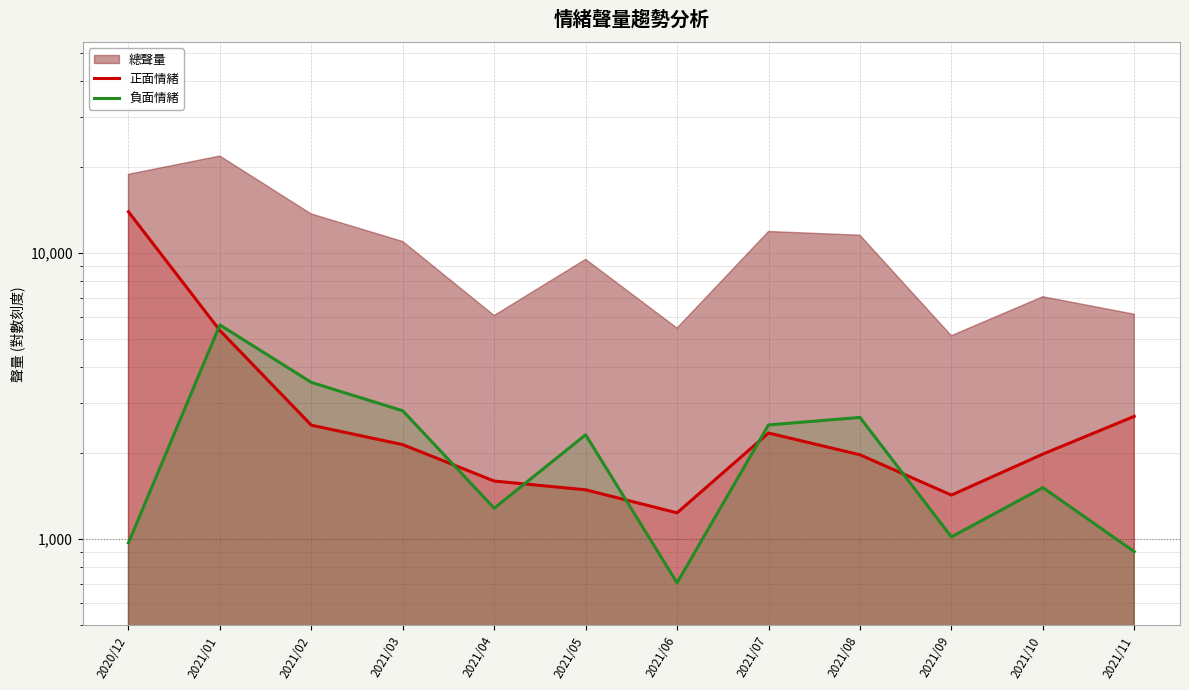

How many lines are shown in the chart?

2